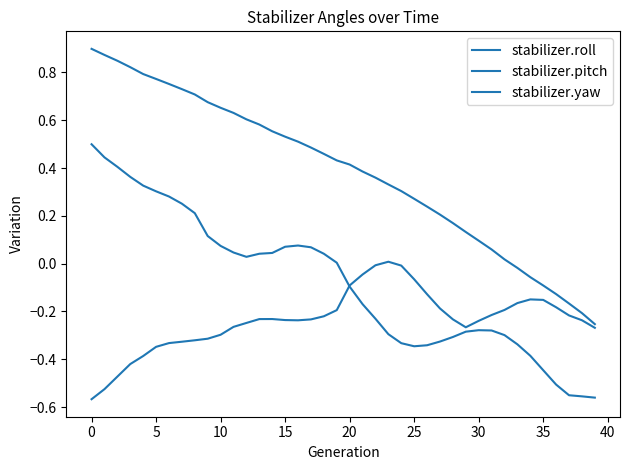

What is the average value of the stabilizer.roll series?

-0.1